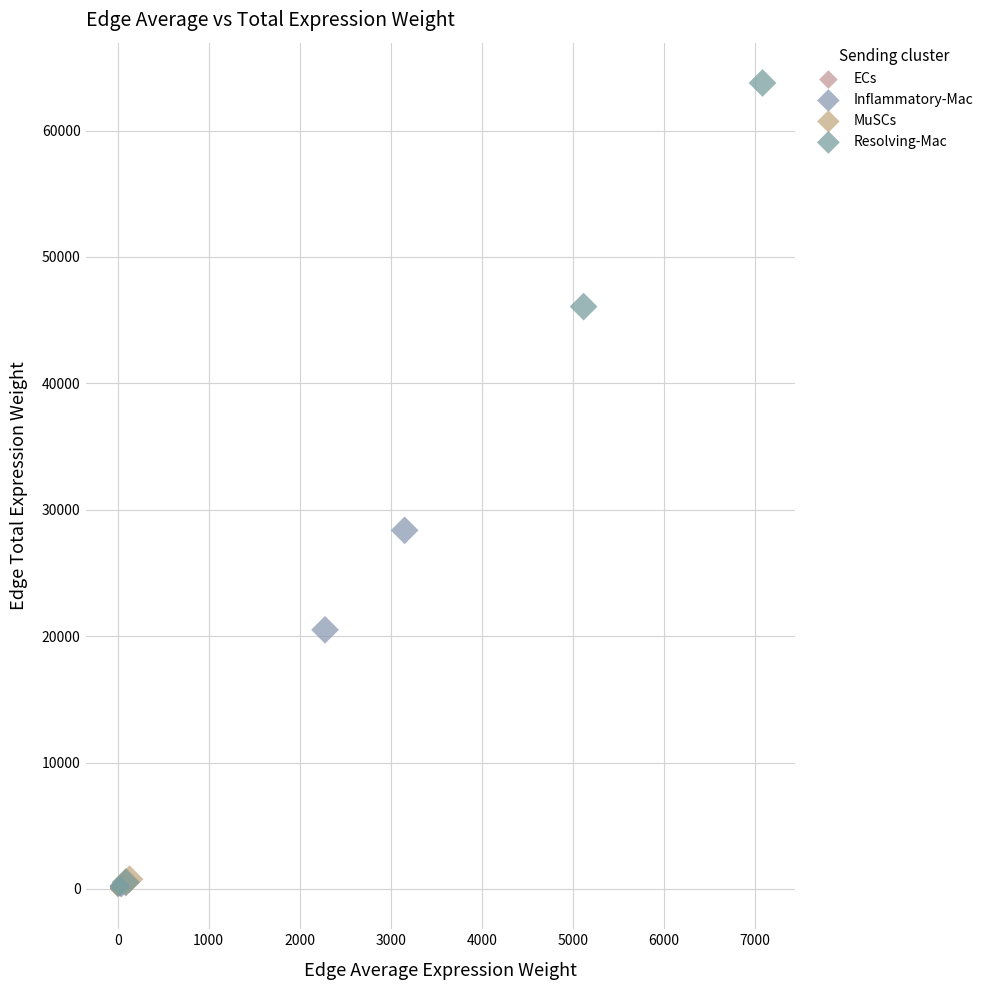

Which series reaches the maximum Y coordinate?

Resolving-Mac